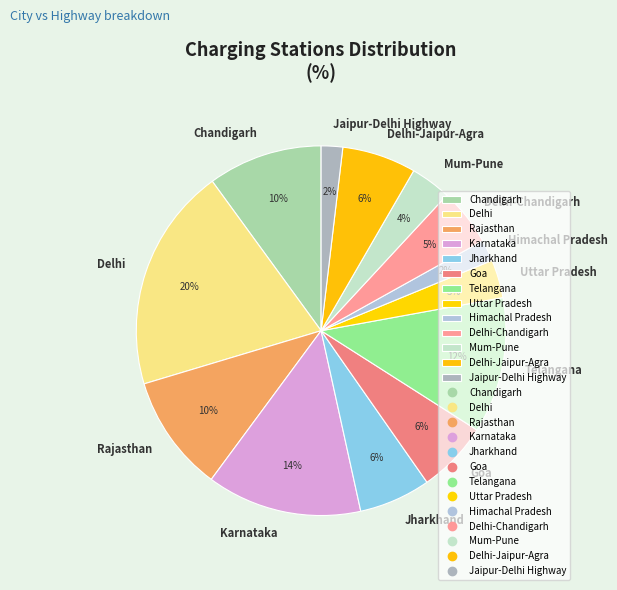

What percentage is the Delhi-Jaipur-Agra slice, to the nearest percent?

6%